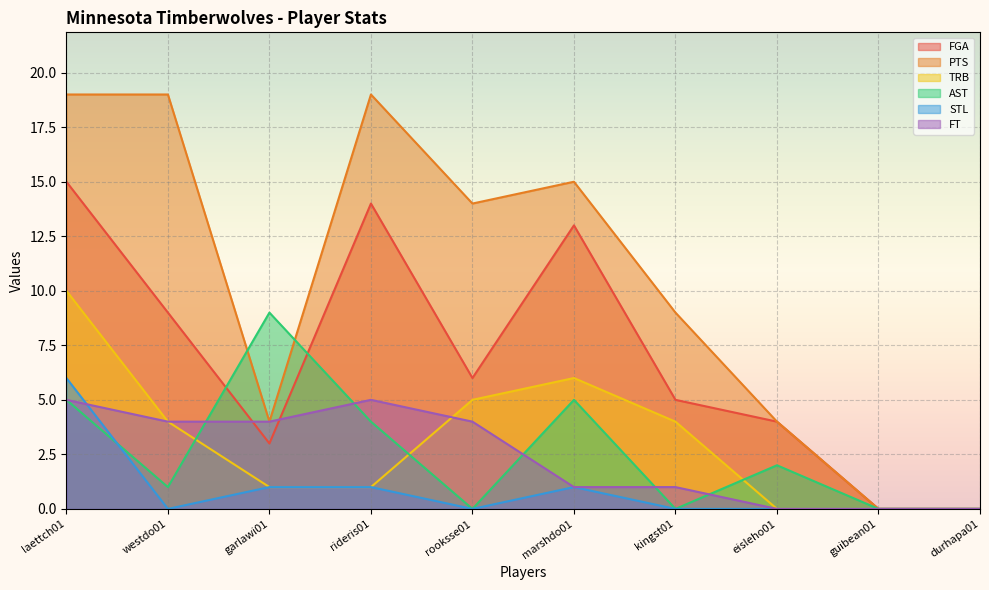

What are all the series names shown in the legend?

FGA, PTS, TRB, AST, STL, FT